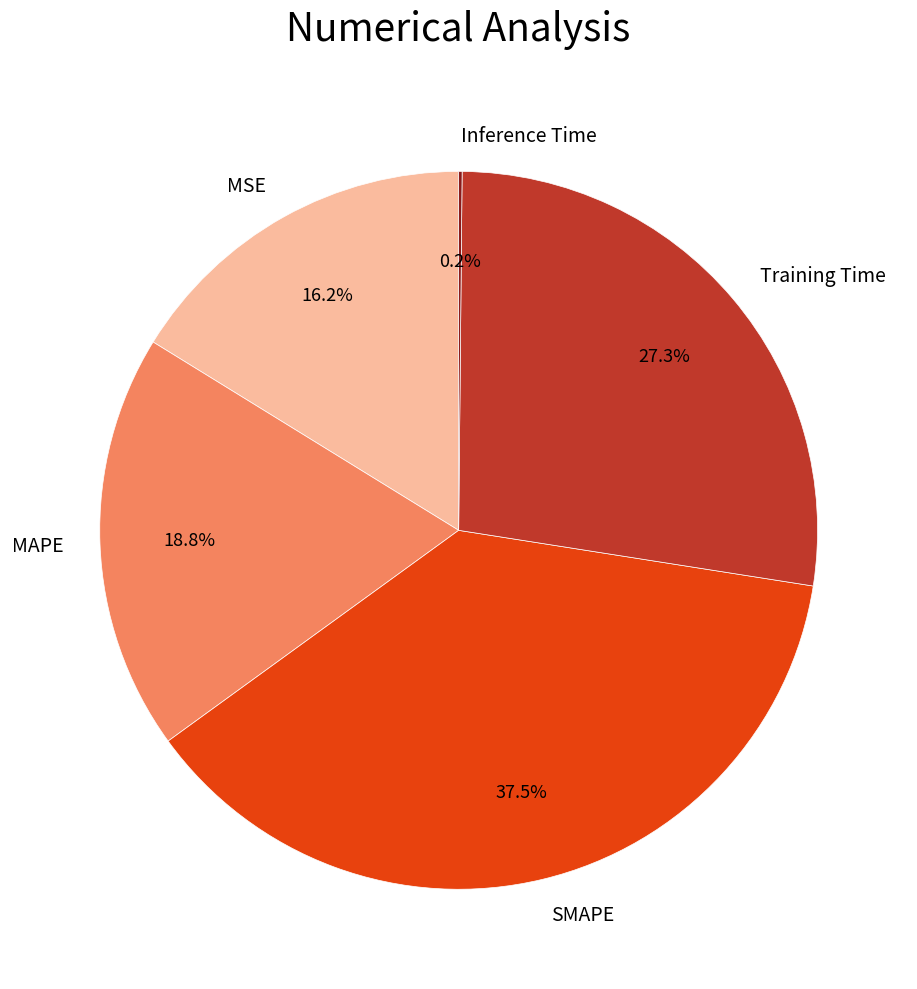

Which slice is the largest?

SMAPE